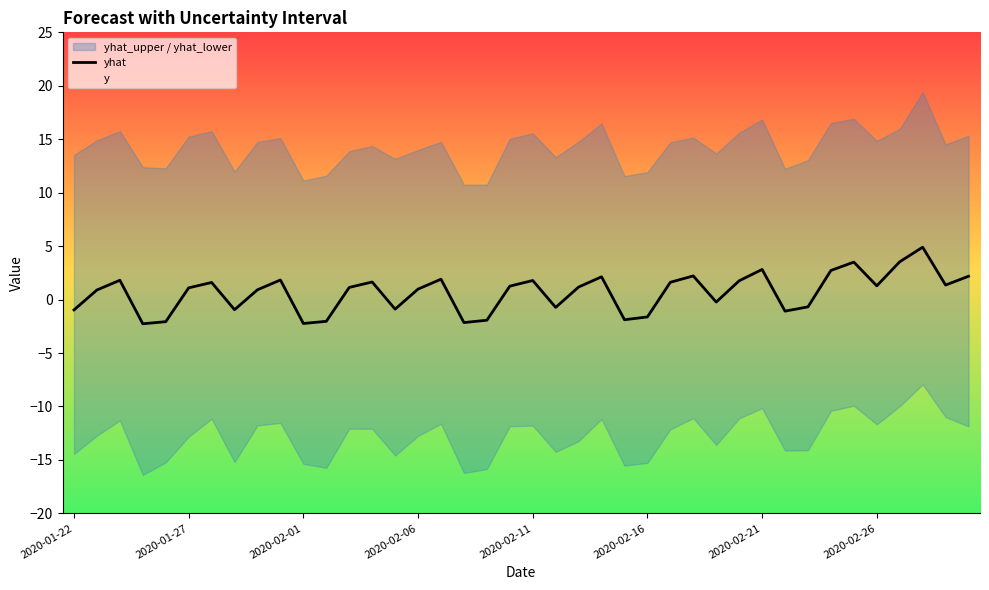

What is the change in value from 2020-02-26 to 9?

+2.8